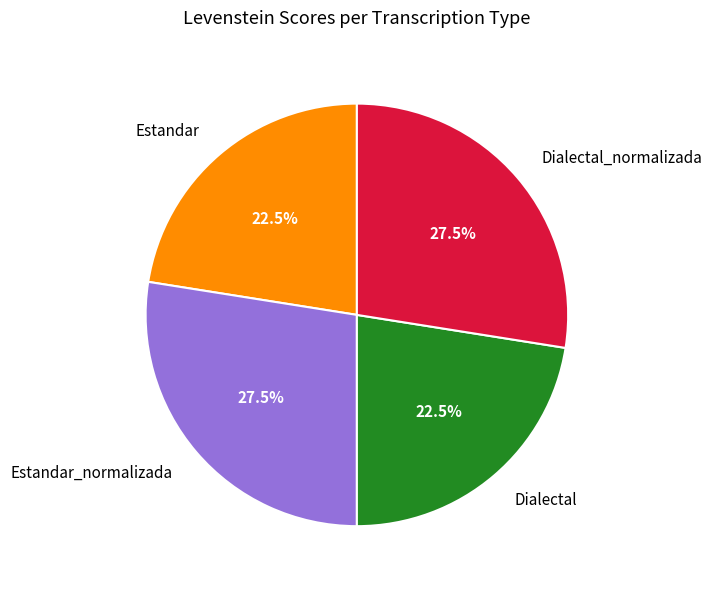

Do Estandar and Dialectal together represent more than half of the pie?

No